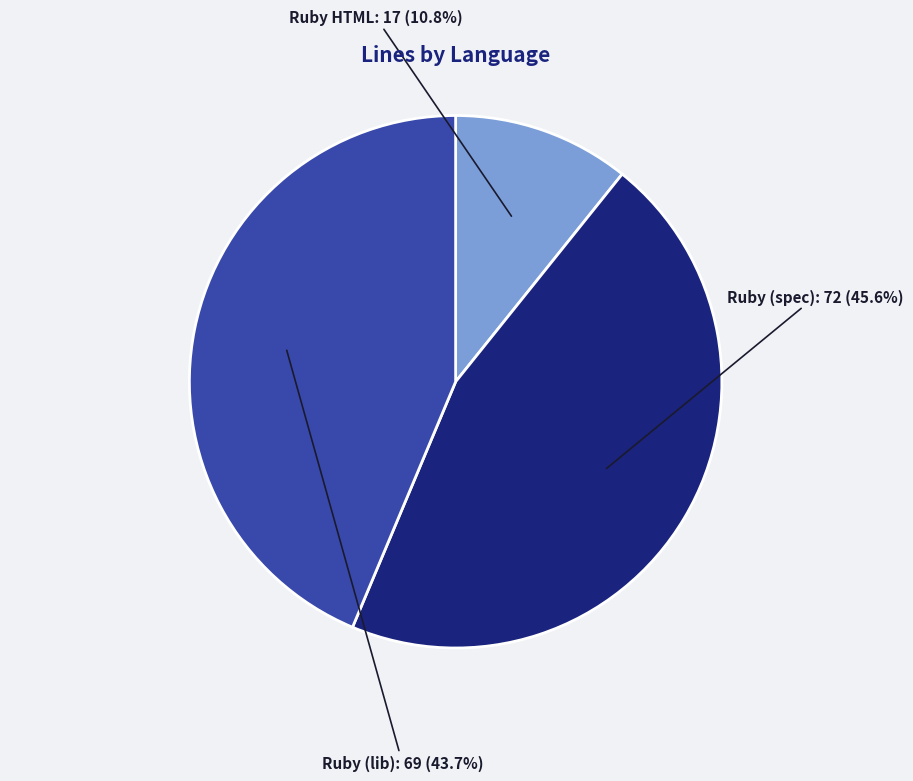

Does any single category account for the majority?

No